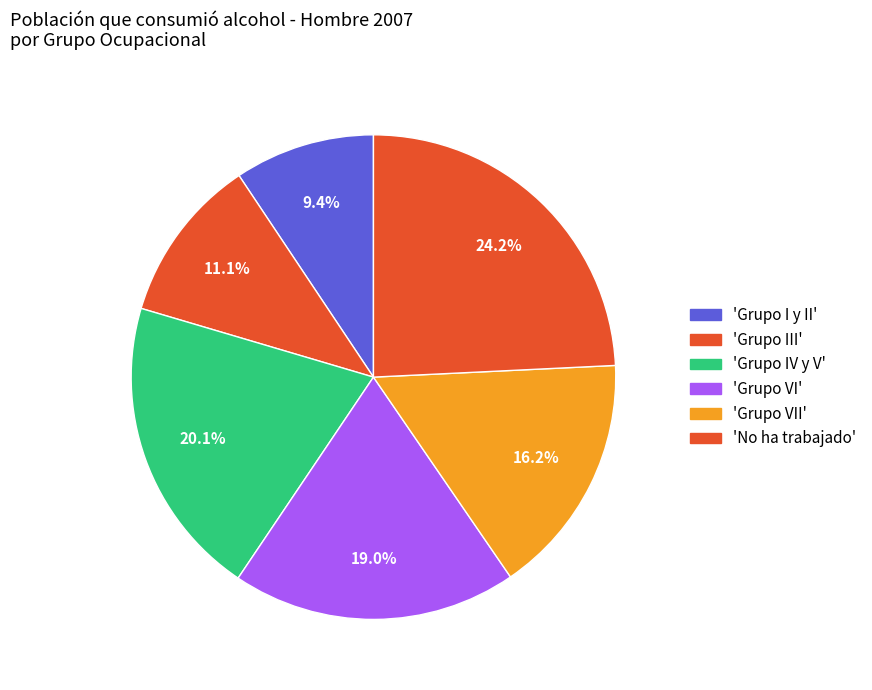

How many segments does this pie chart have?

6